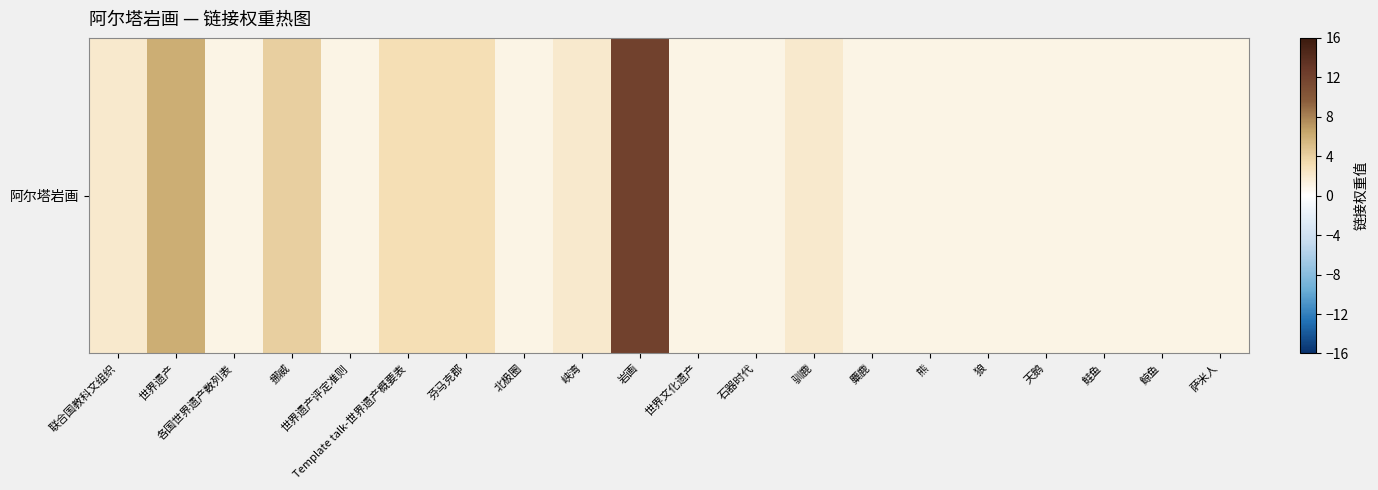

What is the ratio of the value at 鲑鱼 to the value at 熊?

1.0